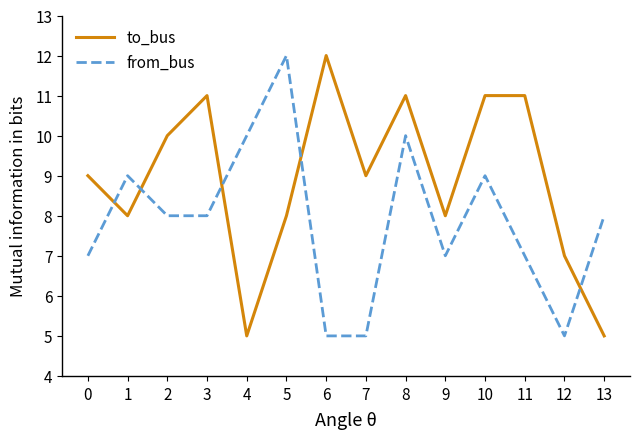

Does the chart have visible grid lines?

No